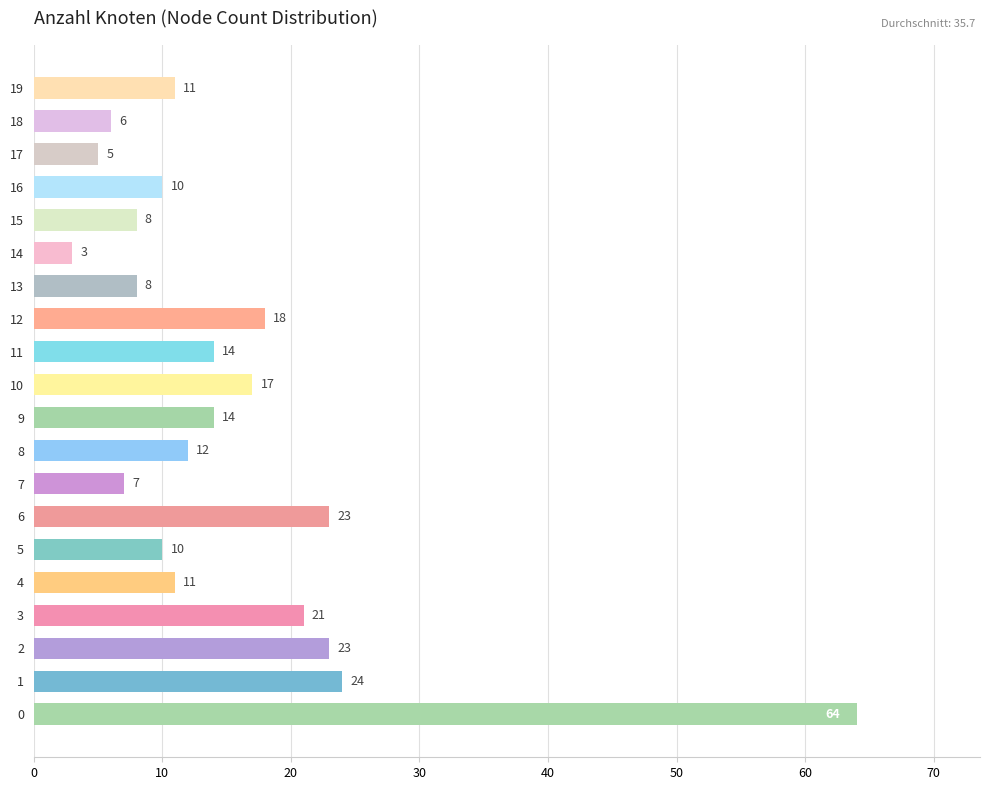

Reading bottom to top, extract all data points from this chart.

0=64	1=24	2=23	3=21	4=11	5=10	6=23	7=7	8=12	9=14	10=17	11=14	12=18	13=8	14=3	15=8	16=10	17=5	18=6	19=11